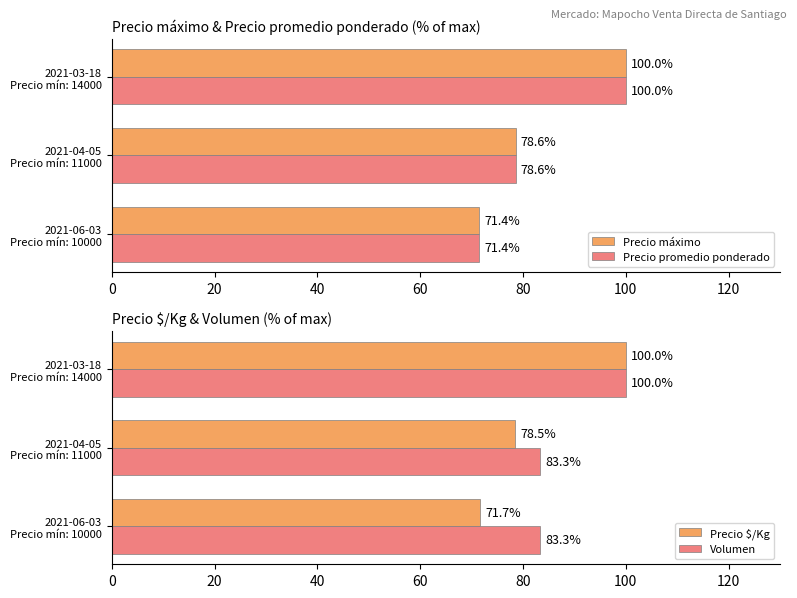

What is the value of the Precio promedio ponderado bar at the 2nd from the left?

78.6